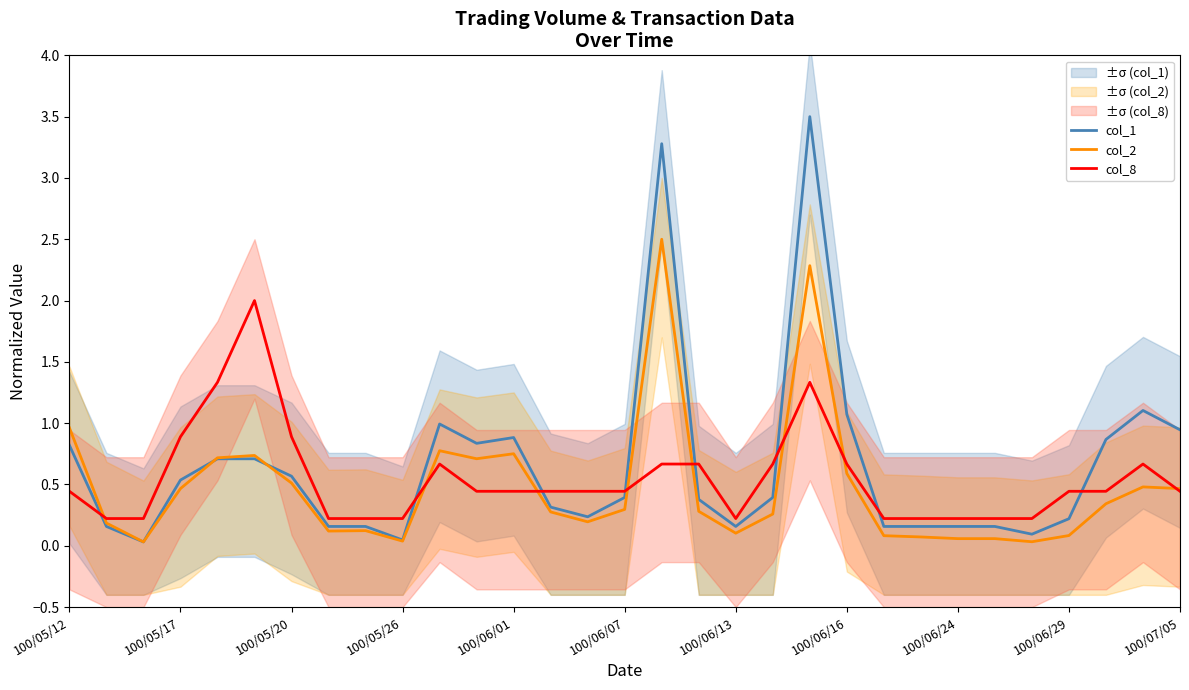

What is the greatest value displayed?

3.5